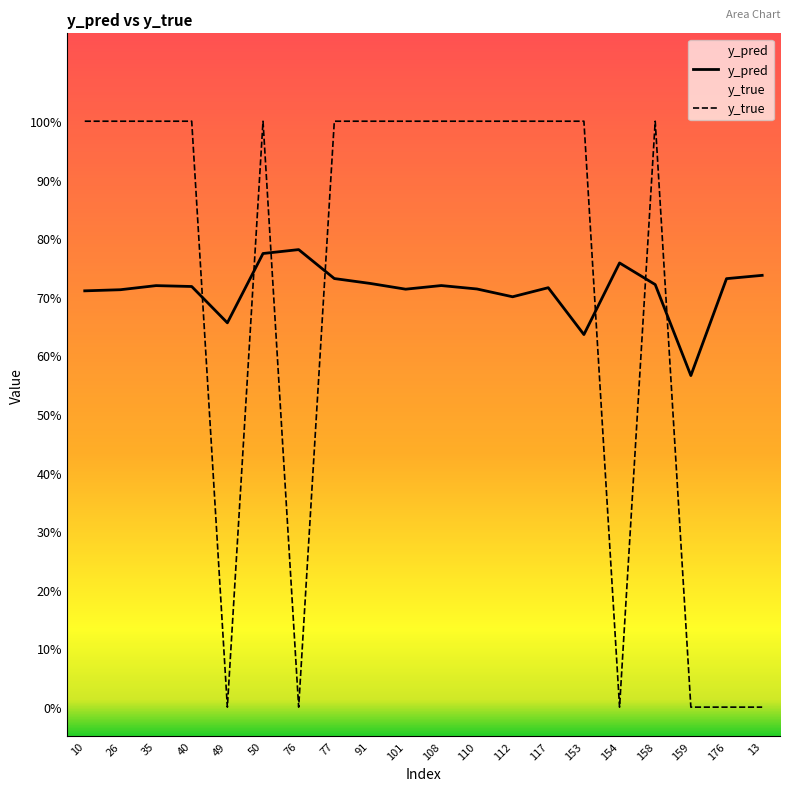

The y_true series shows 1.0 at 110. True or false?

True